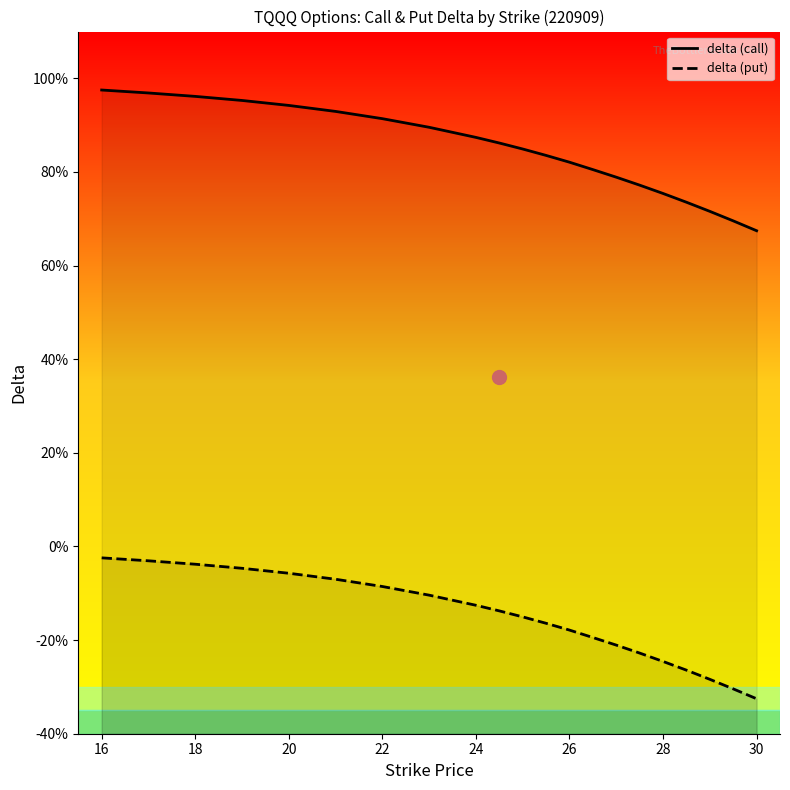

Which series has the largest range (max minus min)?

delta (put)